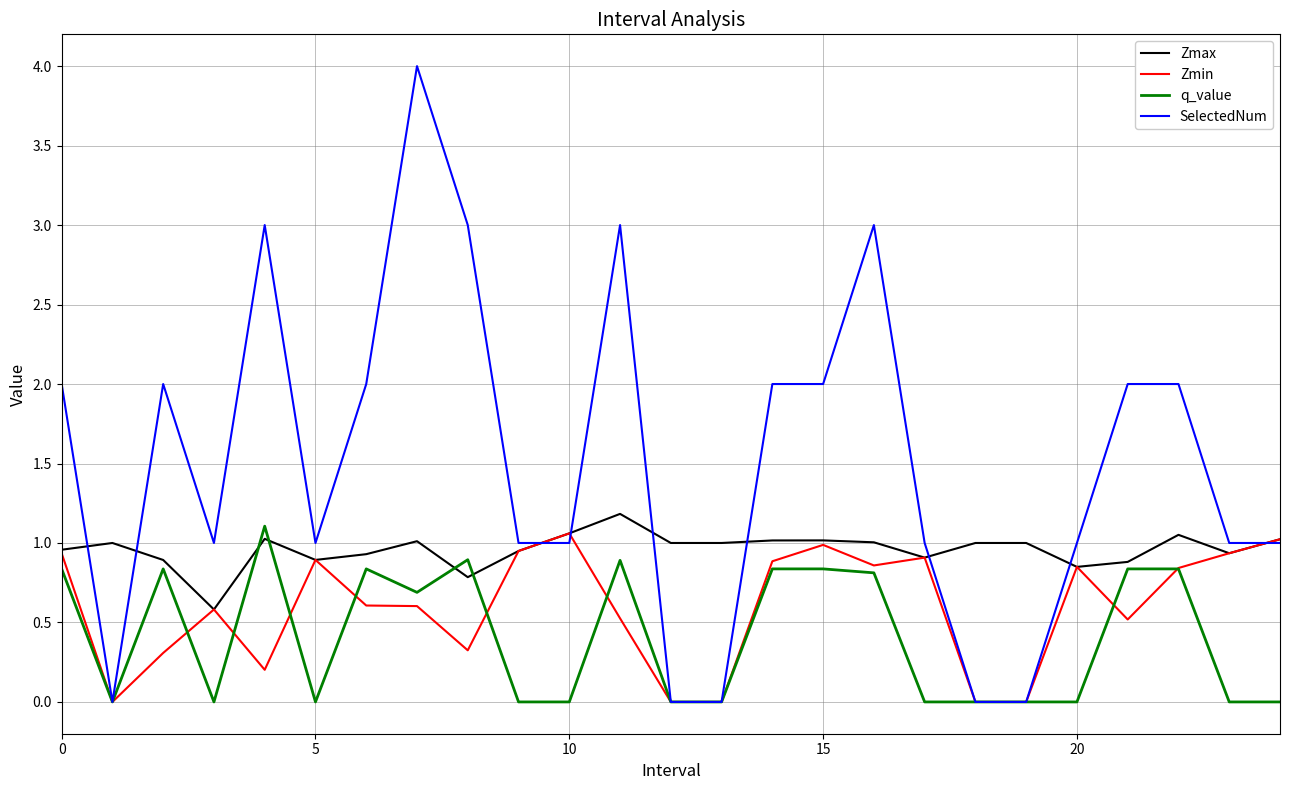

True or false: Zmax has more than 1 interior local peaks.

True